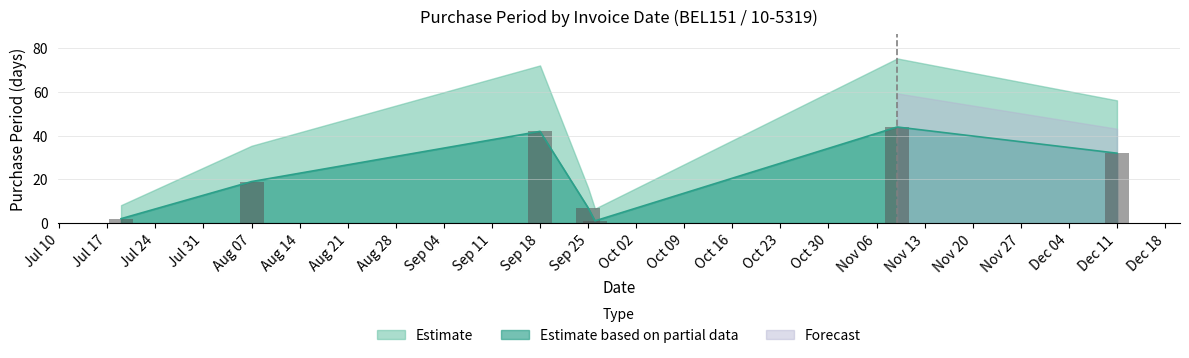

The Estimate based on partial data series shows 7 at Sep 25. True or false?

True